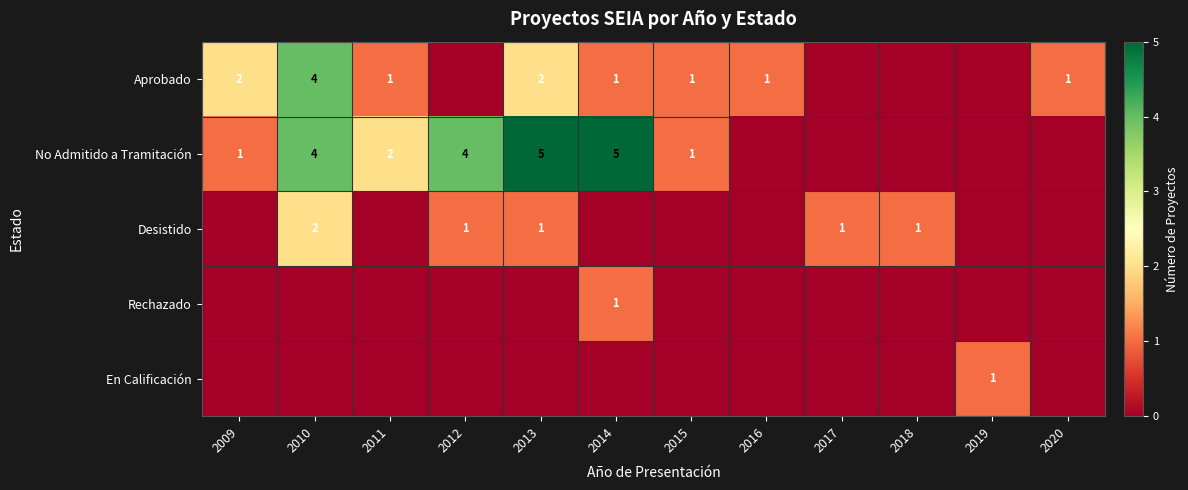

The value of Desistido at 2013 is 0. True or false?

False